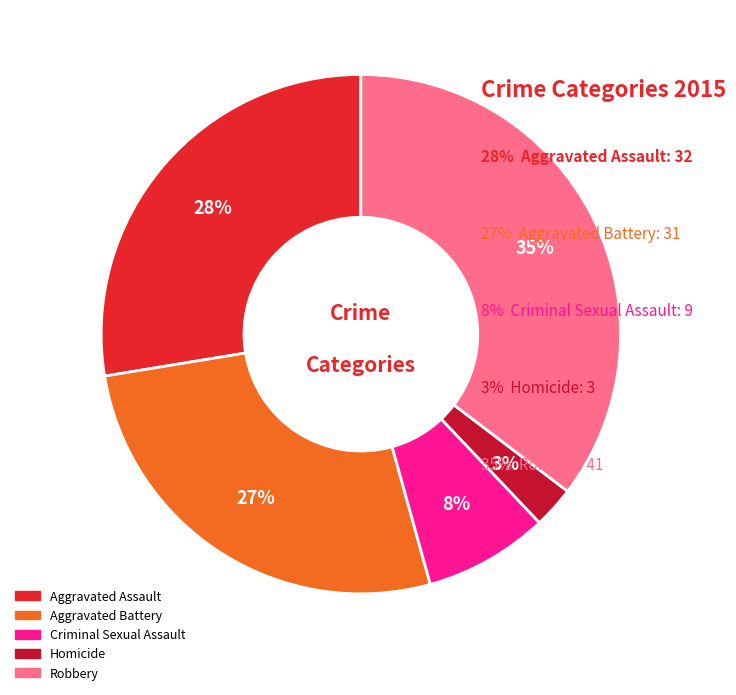

What is the ratio of the value at Aggravated Battery to the value at Robbery?

0.8